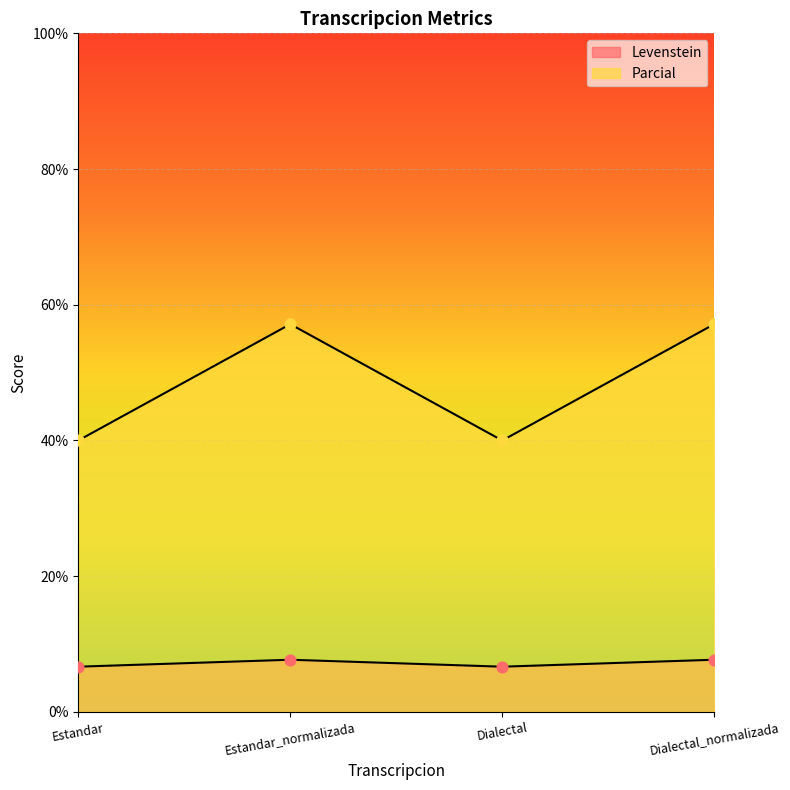

What is the total value across all series at Dialectal?

46.7